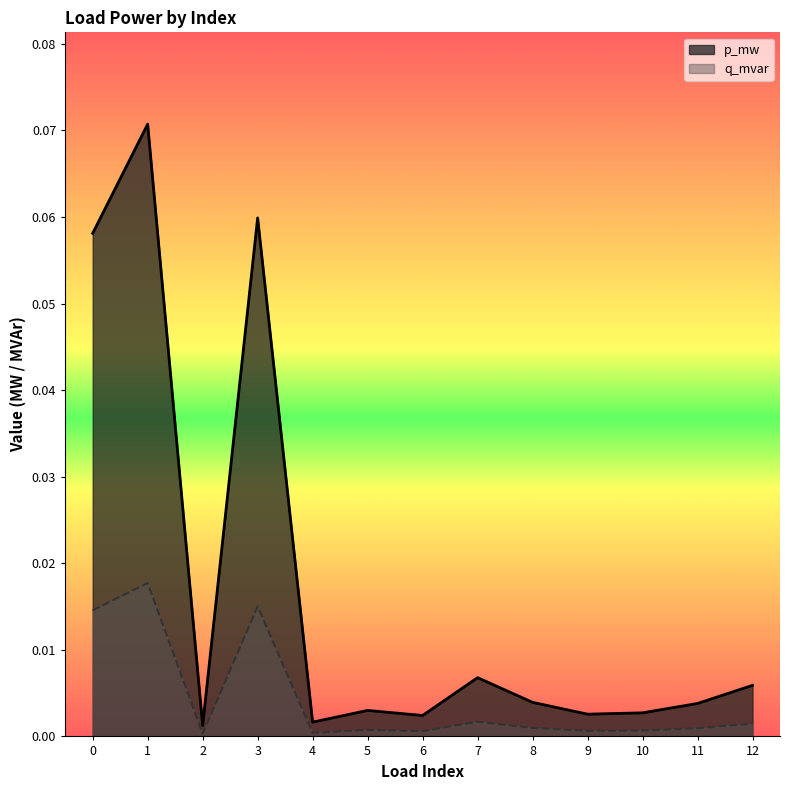

Reading left to right, what are all the values shown in this chart?

p_mw: 0.1	0.1	0.0	0.1	0.0	0.0	0.0	0.0	0.0	0.0	0.0	0.0	0.0
q_mvar: 0.0	0.0	0.0	0.0	0.0	0.0	0.0	0.0	0.0	0.0	0.0	0.0	0.0